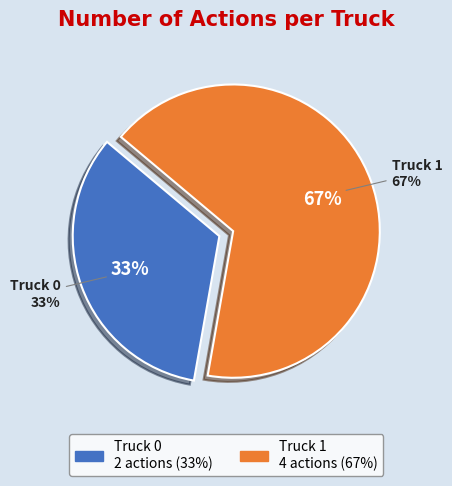

What percentage is the Truck 0 slice, to the nearest percent?

33%